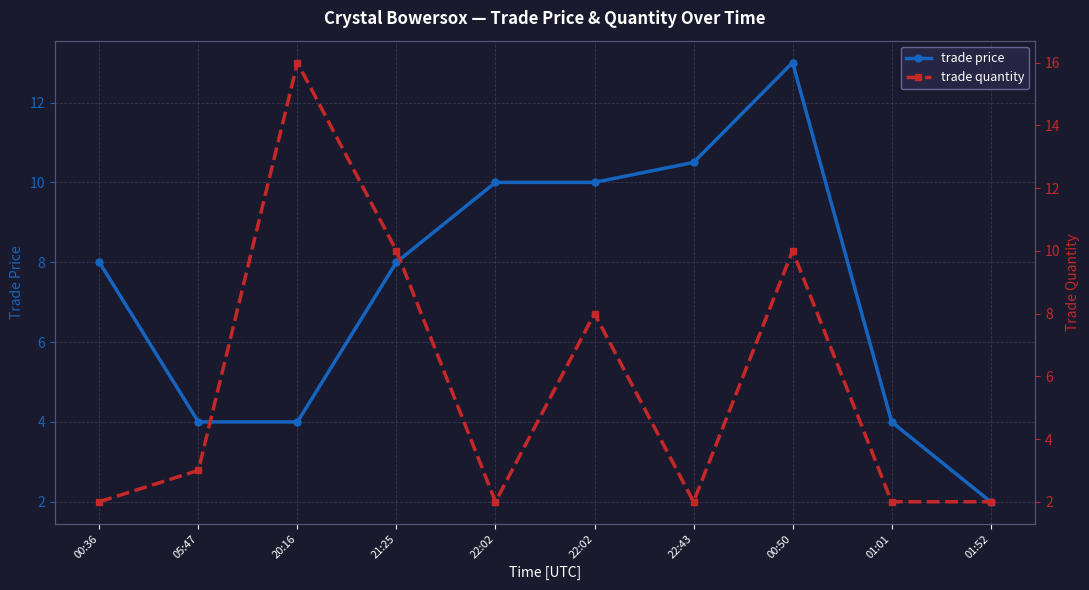

Between 22:02 and 21:25, which is larger?

22:02